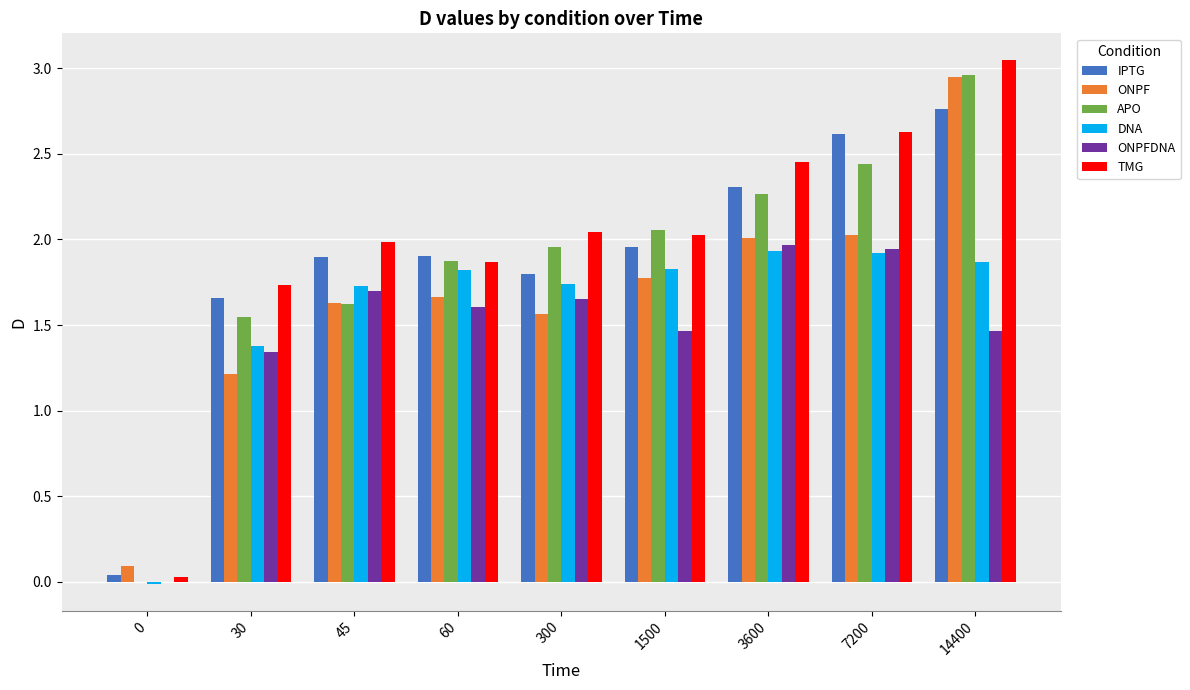

What is the total value across all series at 3600?

12.9